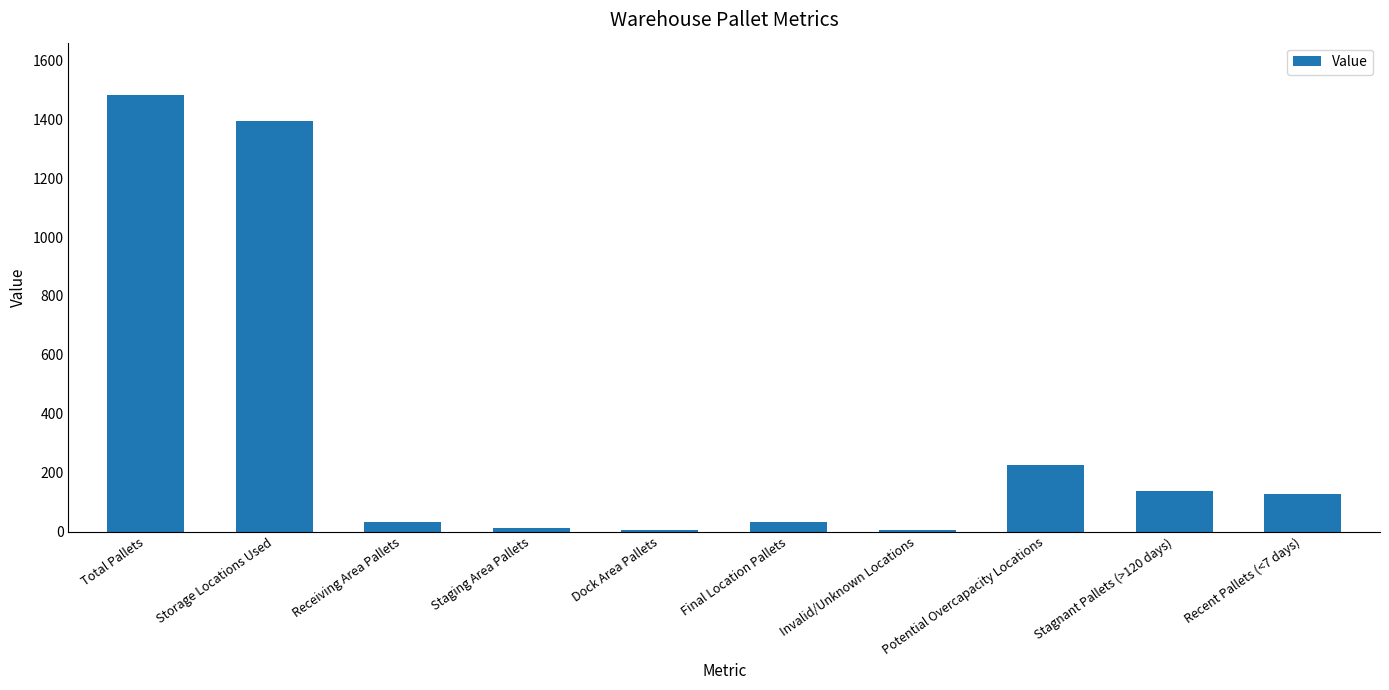

At which category does the chart reach its peak across all series?

Total Pallets